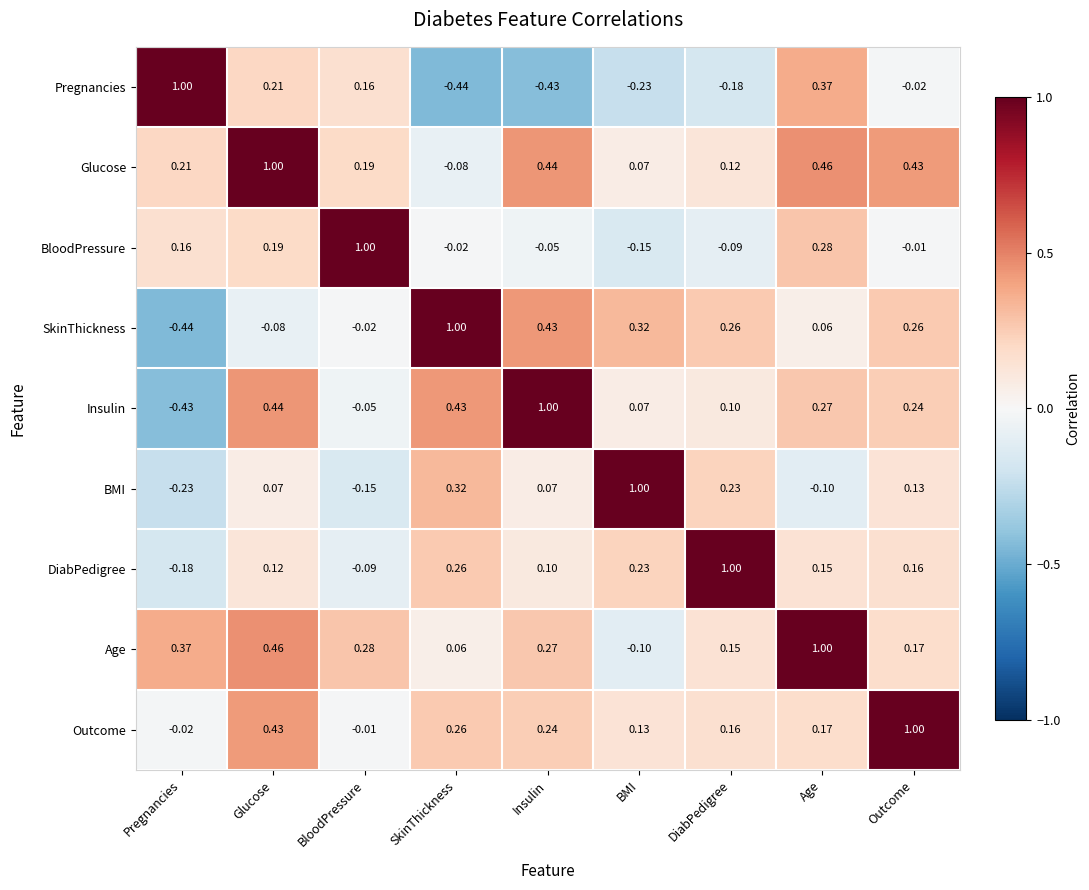

At which label does Age reach its peak?

Age